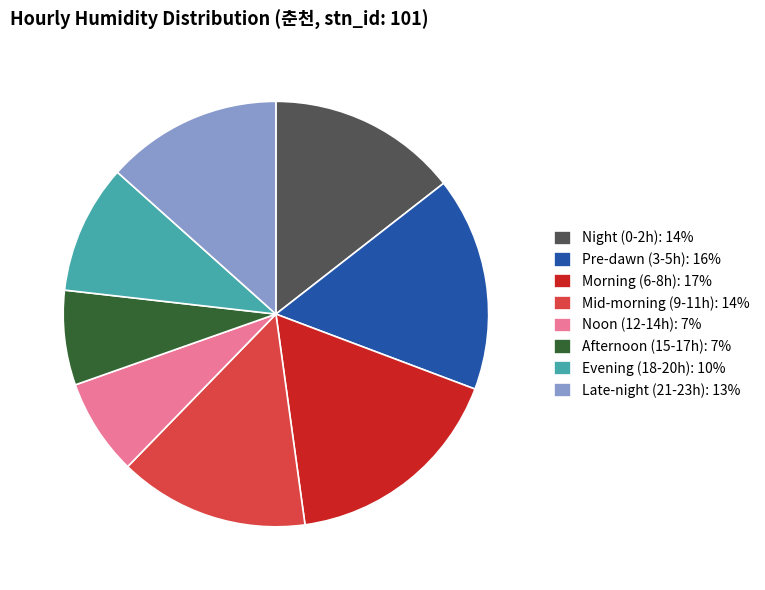

Is it true that Mid-morning (9-11h): 14% is 23% of the pie?

False